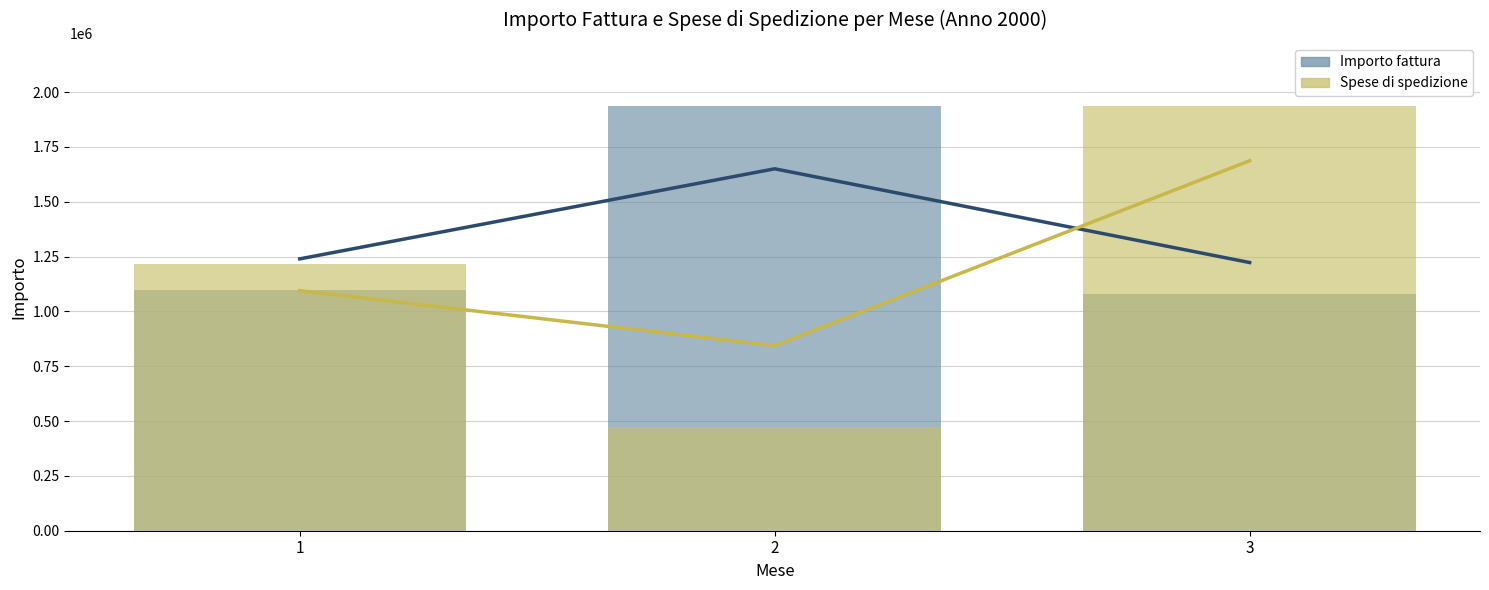

Between 1 and 2, which series saw the biggest shift?

Importo fattura